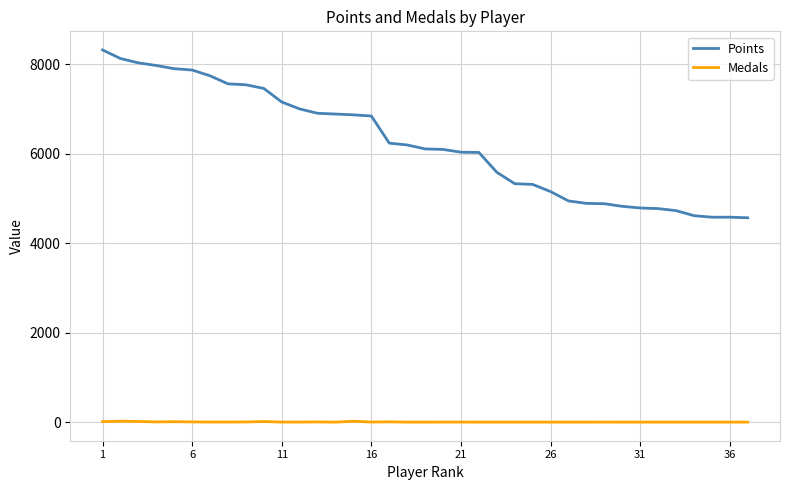

Does the chart have visible grid lines?

Yes